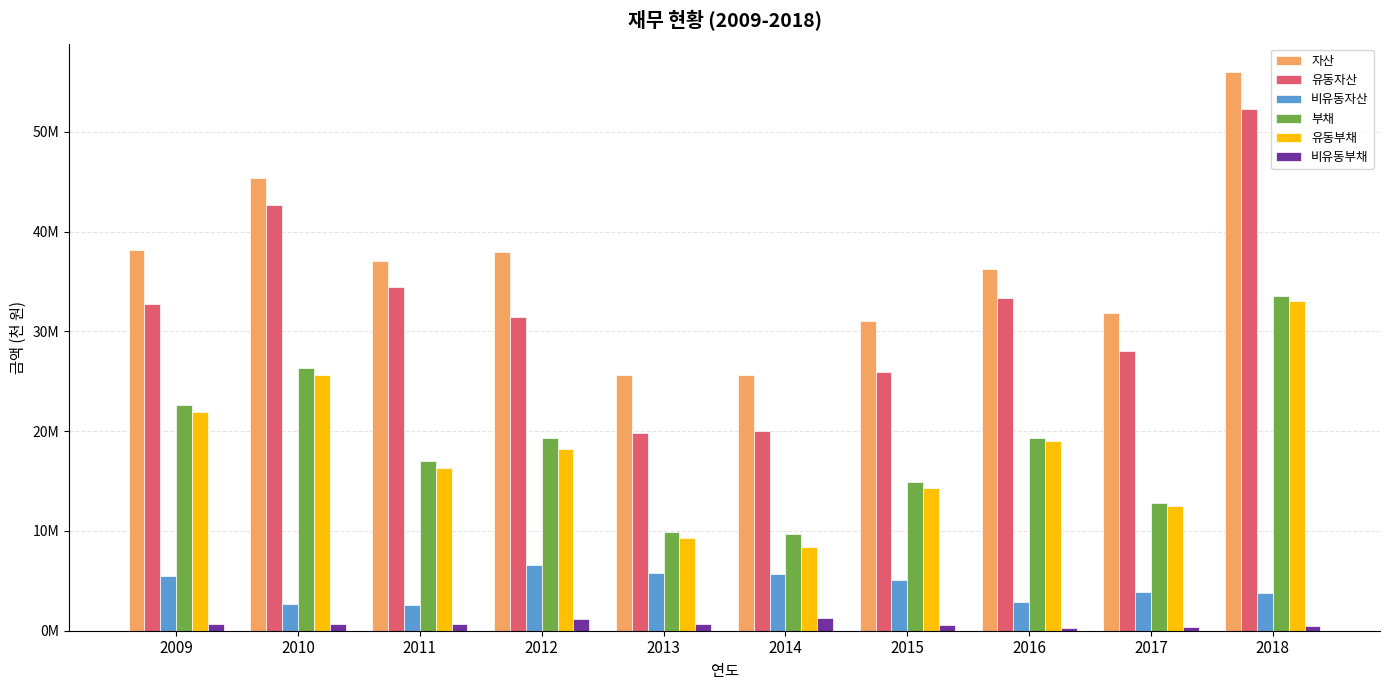

Reading right to left, extract all data points from this chart.

자산: 56044578	31872138	36219700	31024249	25665080	25664357	37983938	37060808	45338317	38211971
유동자산: 52283346	28035382	33315172	25913988	19980231	19842748	31438497	34466927	42641145	32755580
비유동자산: 3761231	3836756	2904528	5110261	5684849	5821609	6545441	2593881	2697171	5456390
부채: 33530076	12830524	19301858	14911541	9671517	9942846	19333660	17047883	26301981	22635294
유동부채: 33090074	12501382	19008044	14335167	8391590	9313181	18195122	16341400	25595165	21966972
비유동부채: 440002	329141	293815	576374	1279927	629665	1138539	706484	706816	668322